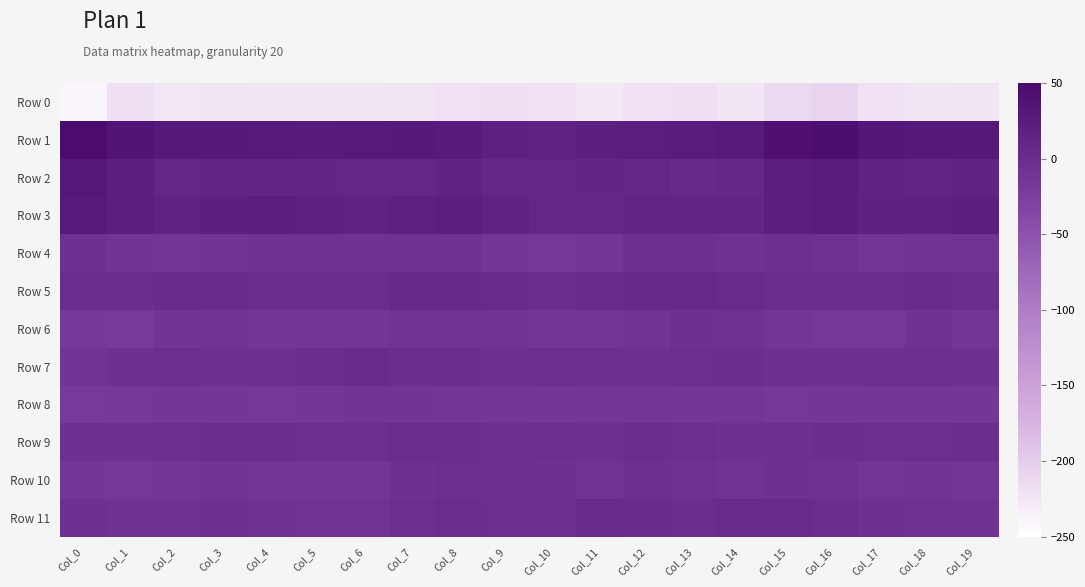

What is the minimum value shown in the chart?

-240.1